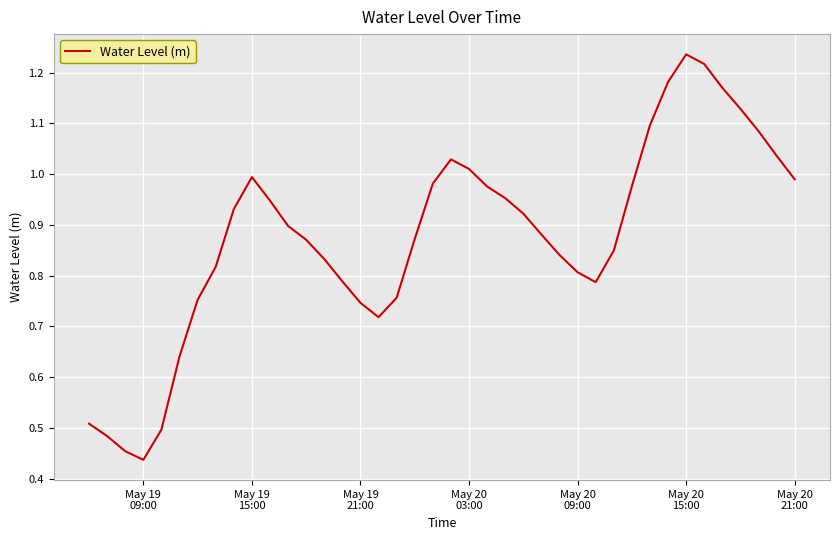

At which category does the chart reach its peak across all series?

May 20
15:00